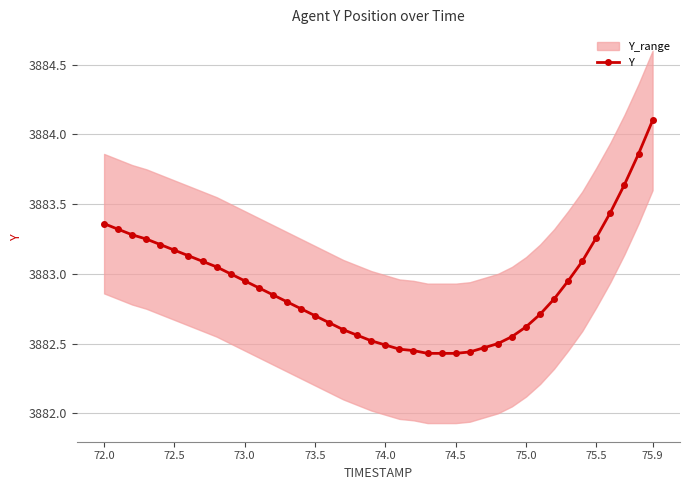

True or false: Y has a value of 5832.3 at 73.0.

False